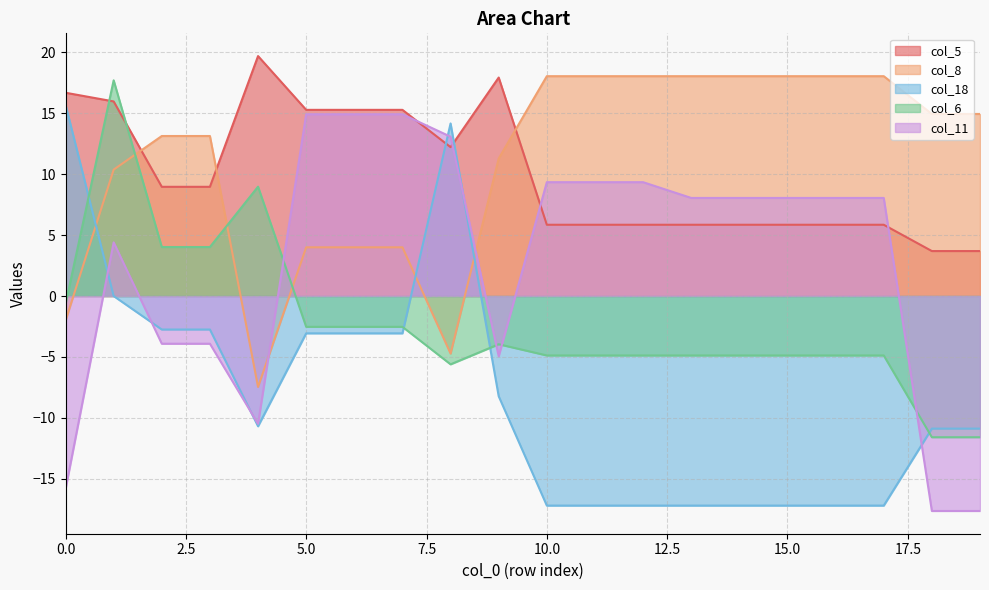

Which has a higher value, 8 or 4?

4